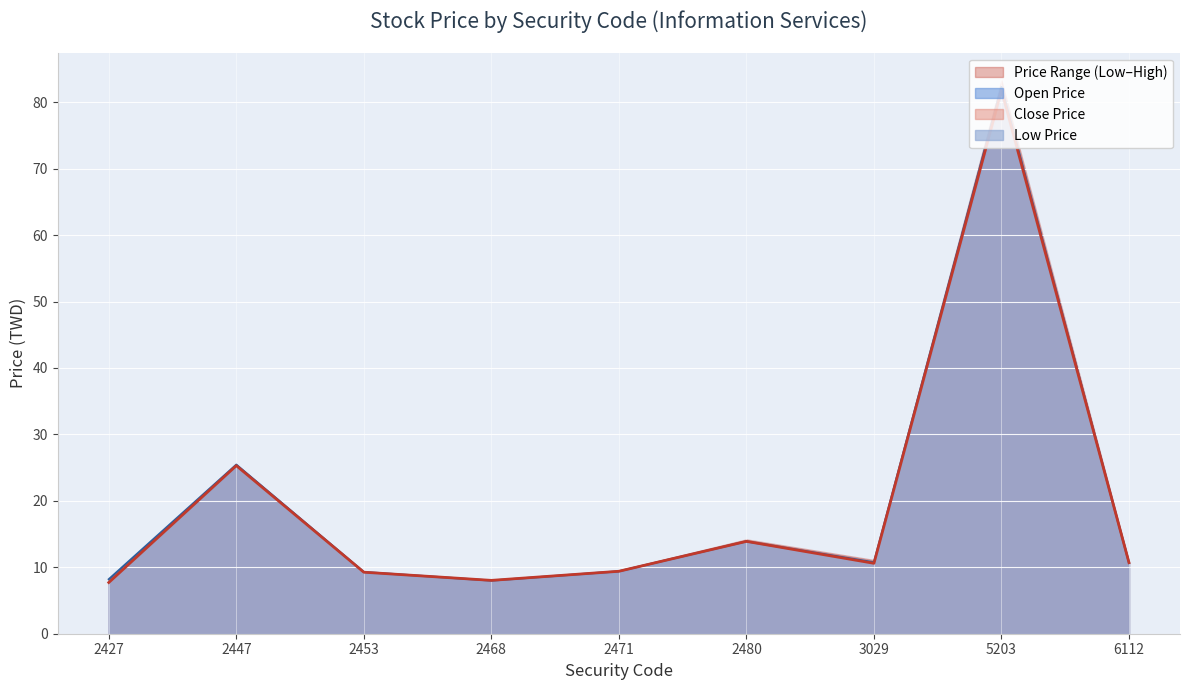

At which label does Open Price first exceed 10?

2447